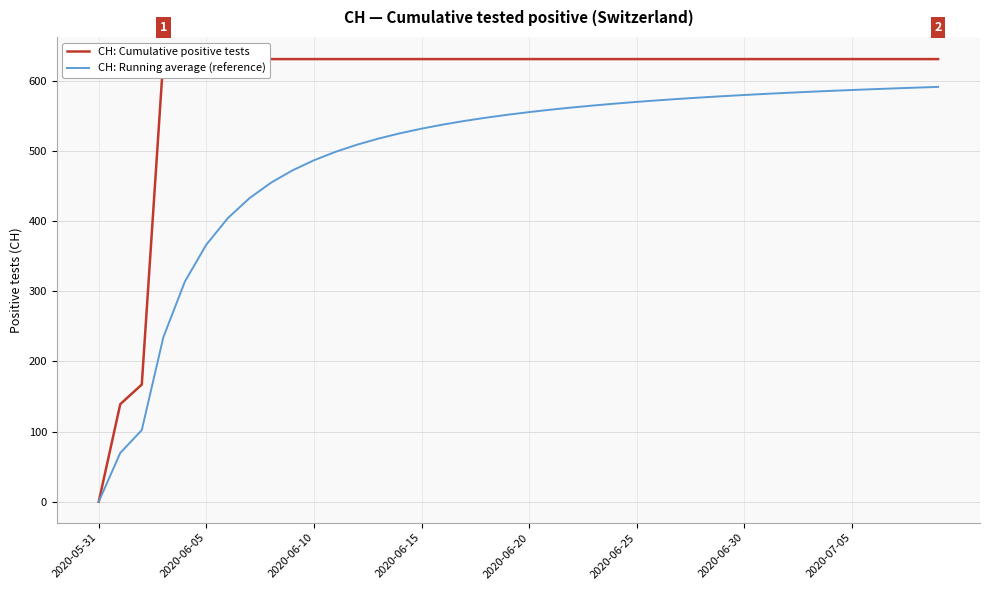

Which category has the lowest value in the CH: Running average (reference) series?

2020-05-31